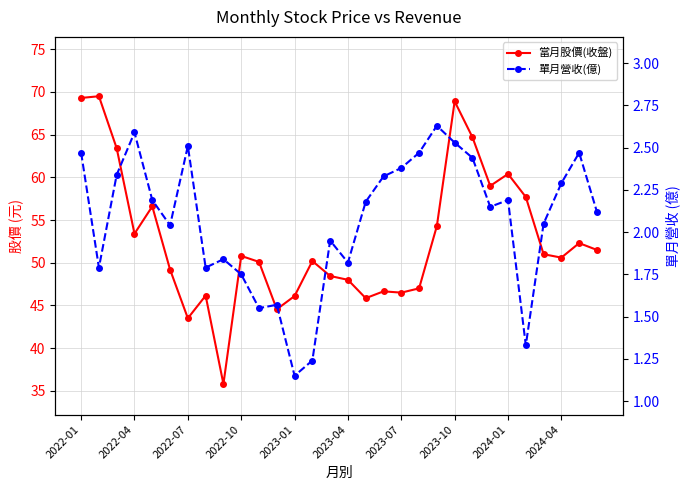

At which label does 單月營收(億) first exceed 2?

2022-01